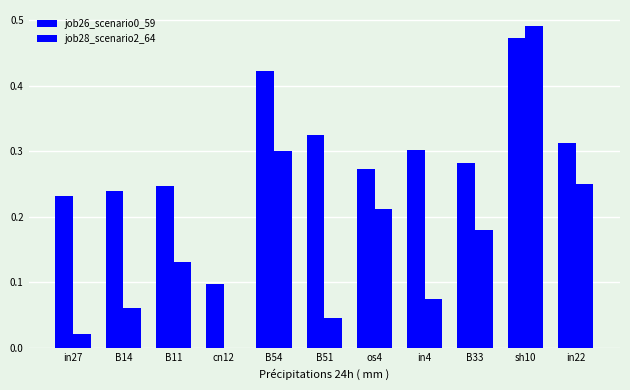

Rank the series at in4 from lowest to highest value.

job28_scenario2_64, job26_scenario0_59